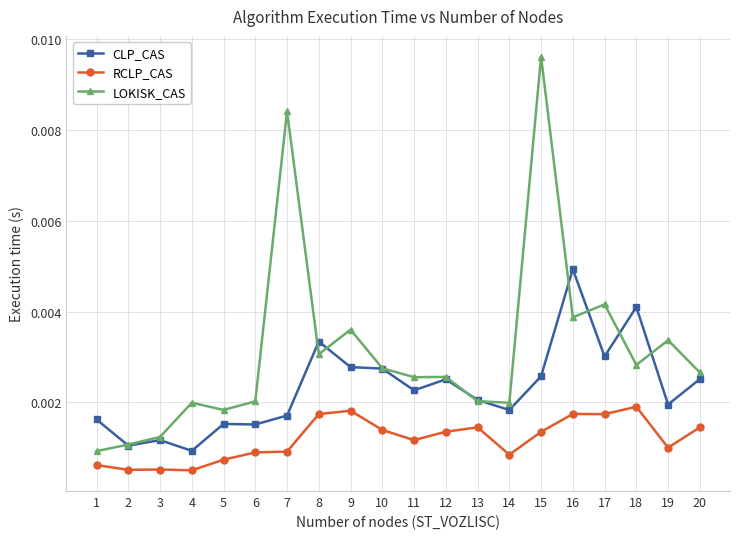

True or false: RCLP_CAS and CLP_CAS intersect in this chart.

False